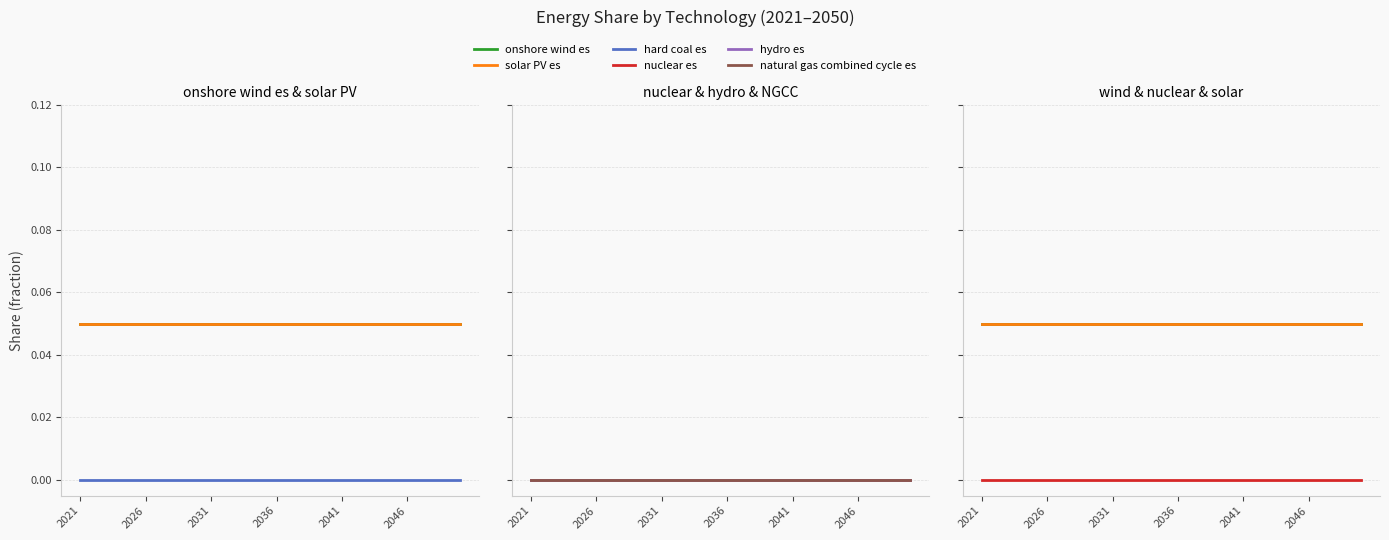

True or false: solar PV es and nuclear es intersect in this chart.

False